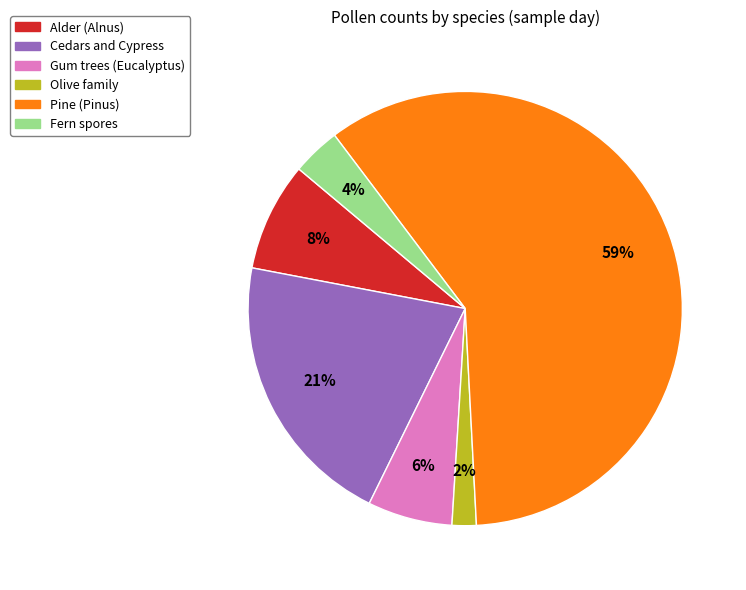

Is there a majority slice in this chart?

Yes